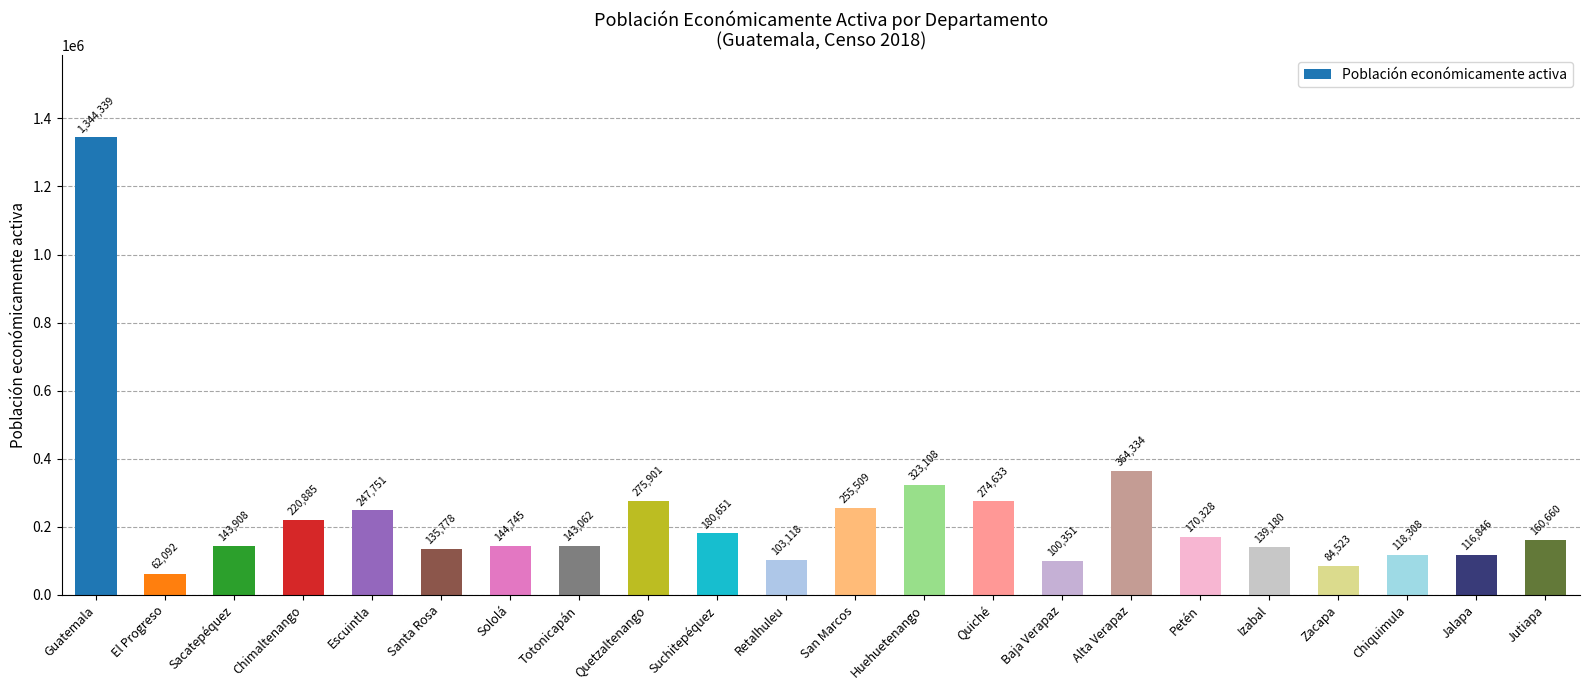

What is the label of the 2nd bar from the left?

El Progreso